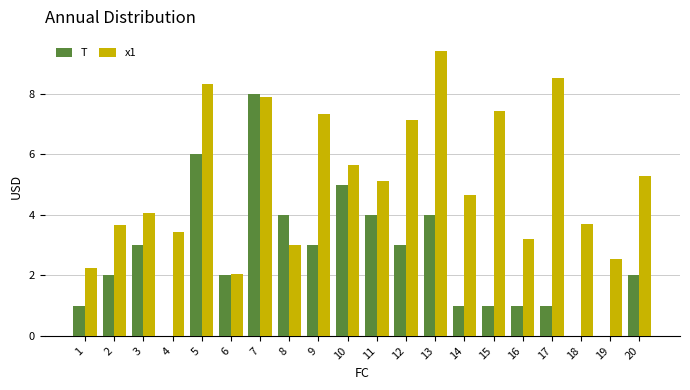

What is the sum of all x1 values?

104.7